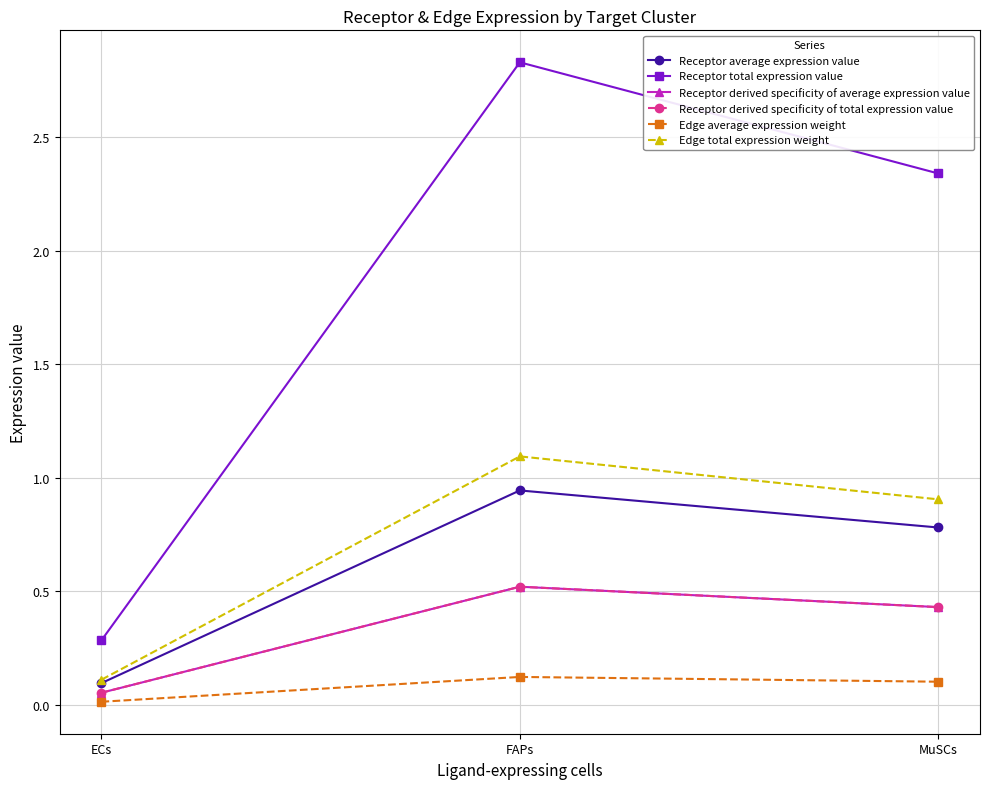

Is this an area chart (filled region under the line)?

No